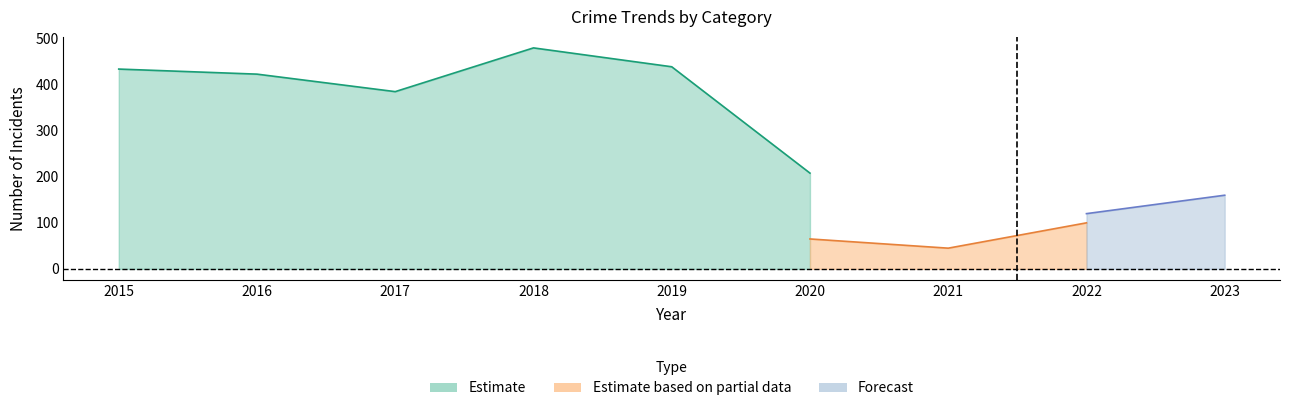

How many lines are shown in the chart?

3